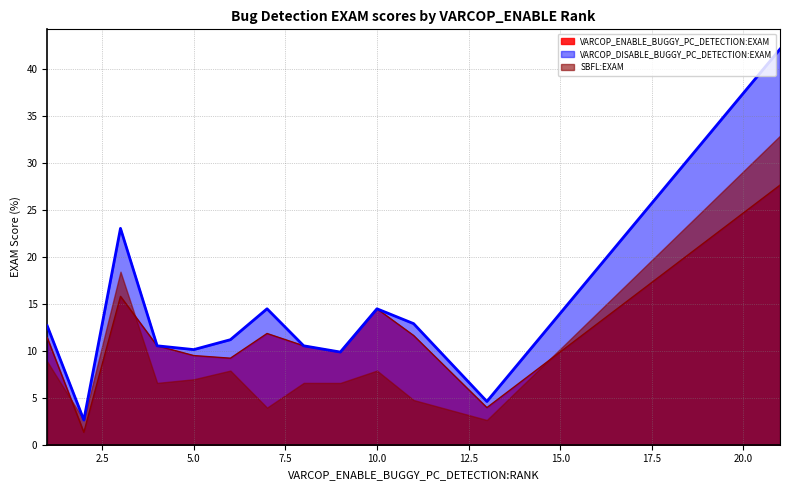

Rank the series by their maximum value, from lowest to highest.

VARCOP_ENABLE_BUGGY_PC_DETECTION:EXAM, SBFL:EXAM, VARCOP_DISABLE_BUGGY_PC_DETECTION:EXAM